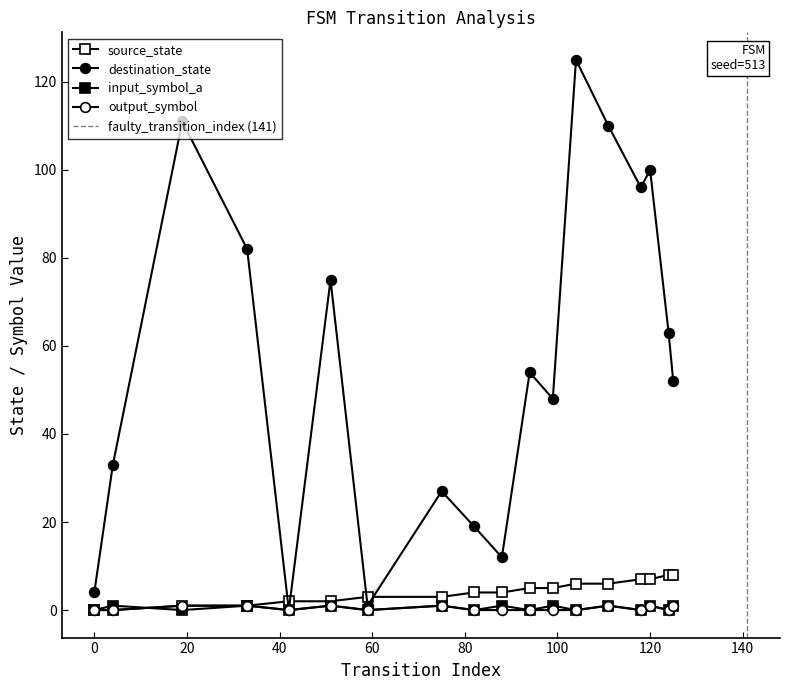

Which series changed the most between 82 and 124?

destination_state